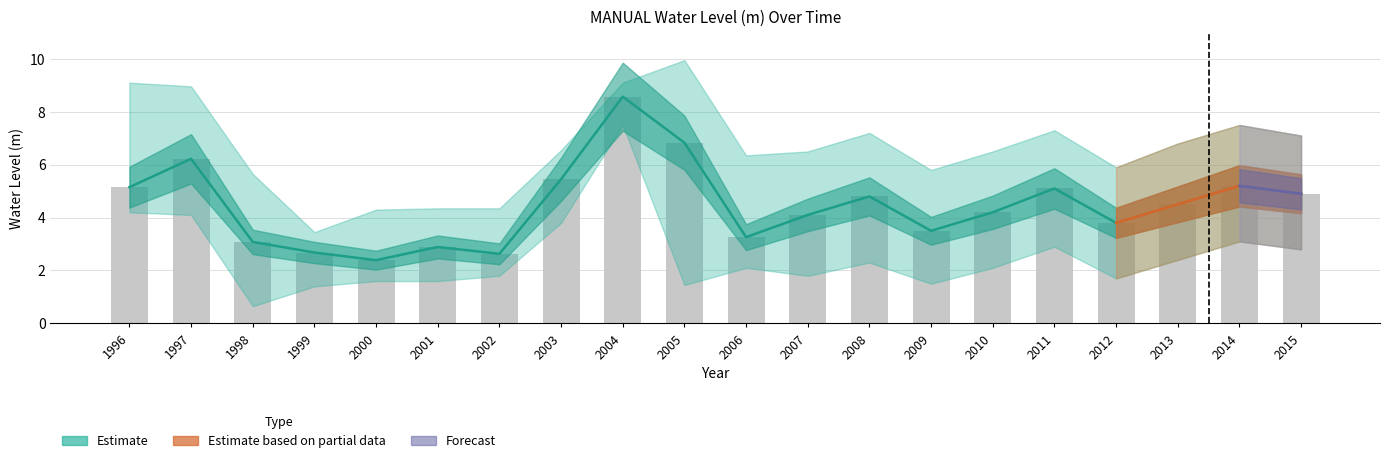

What is the change in value from 2000 to 2013?

+2.1